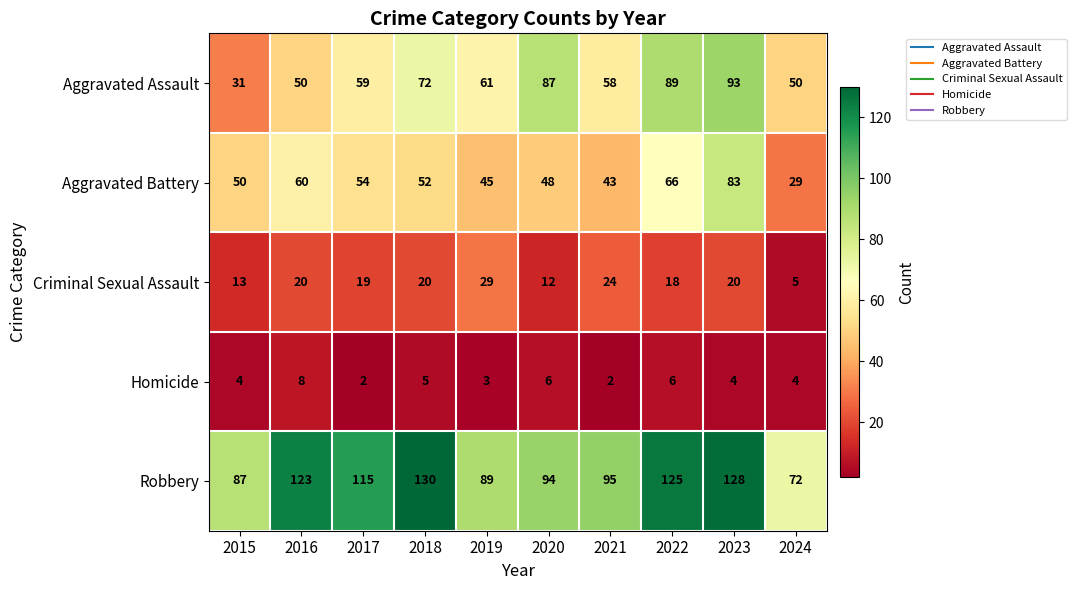

Count the number of categories in the chart.

10